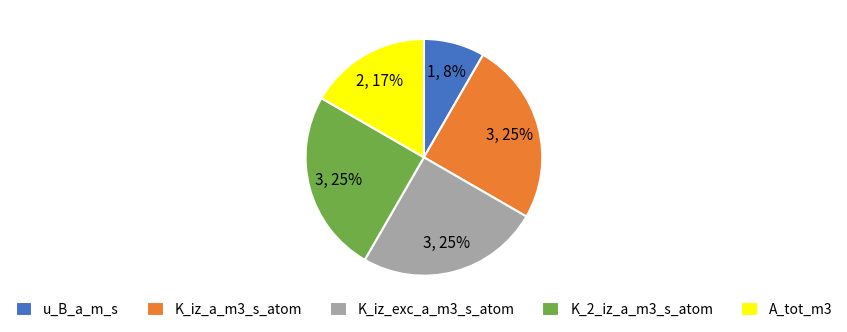

Count the number of slices in the pie.

5